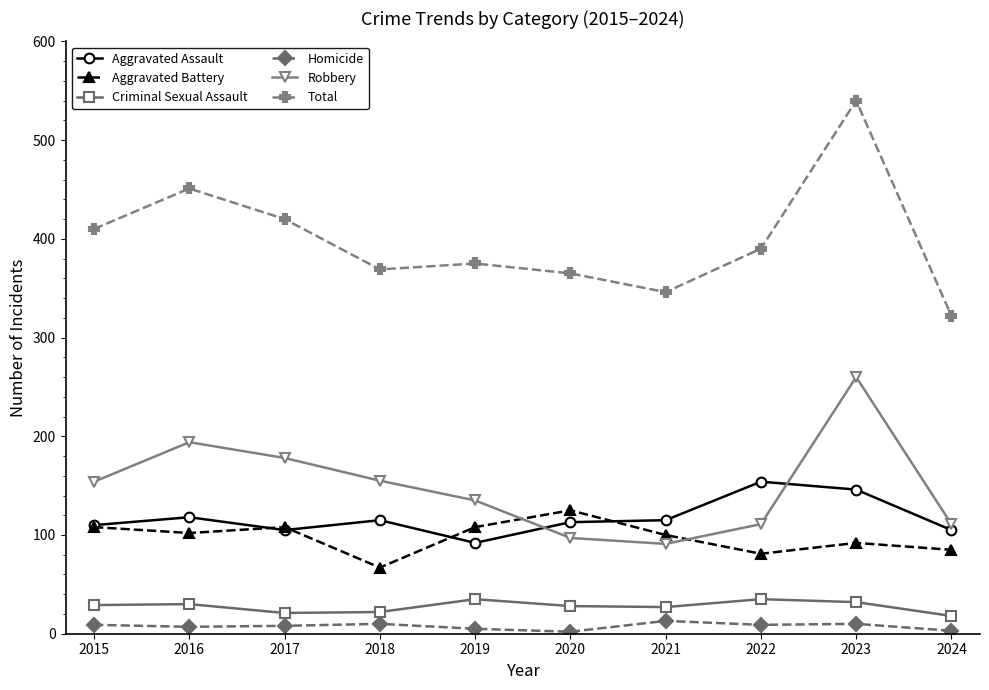

Count the number of categories in the chart.

10